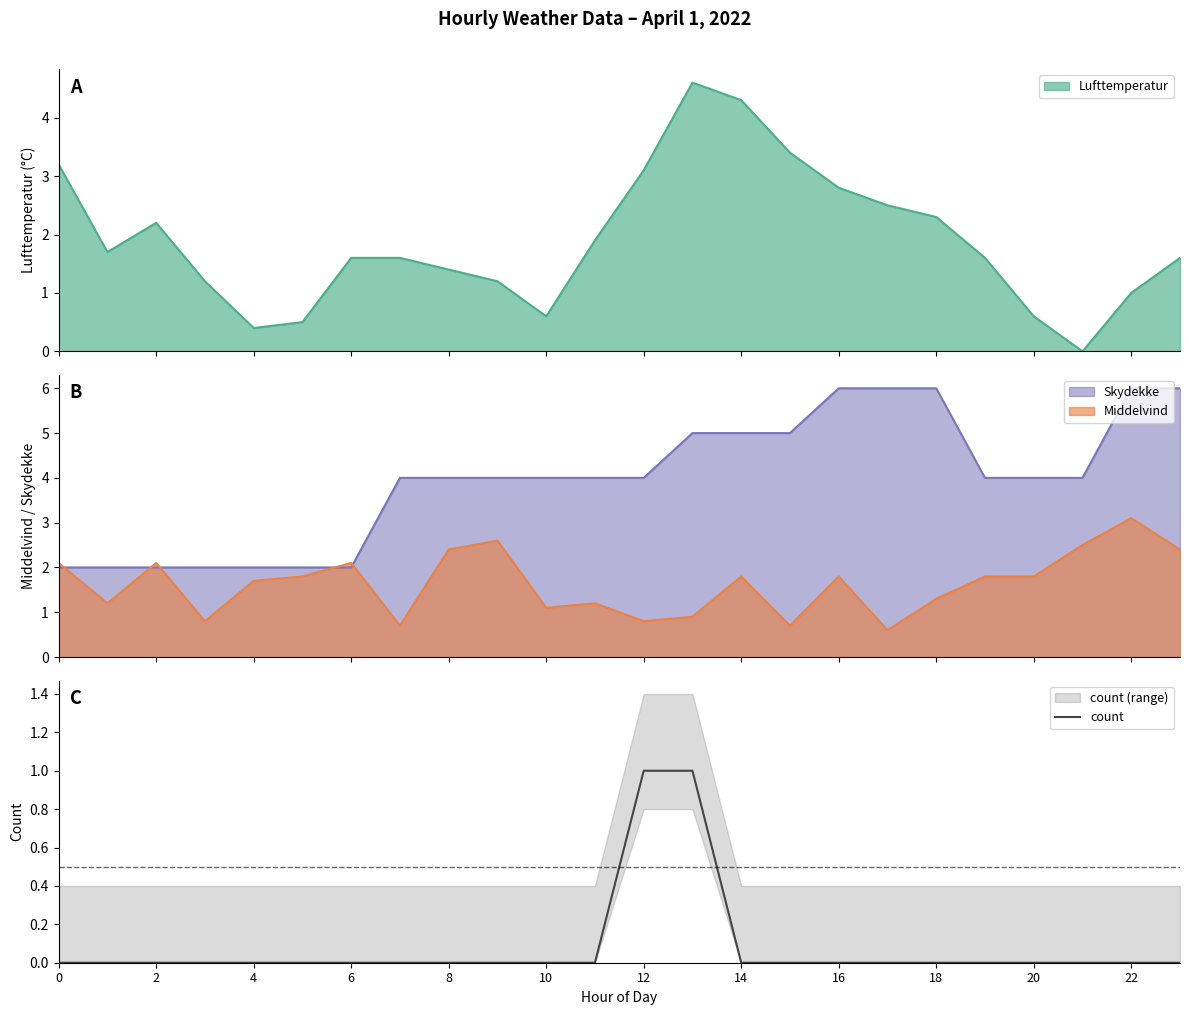

True or false: count has a value of 0 at 8.

True